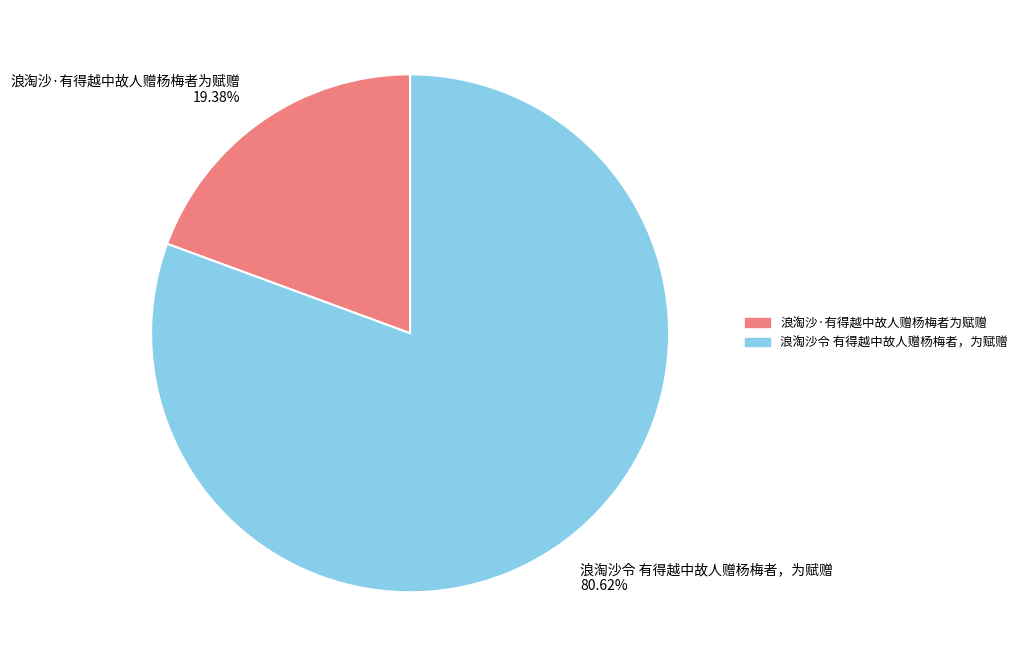

What portion of the pie excludes 浪淘沙·有得越中故人赠杨梅者为赋赠?

80.6%